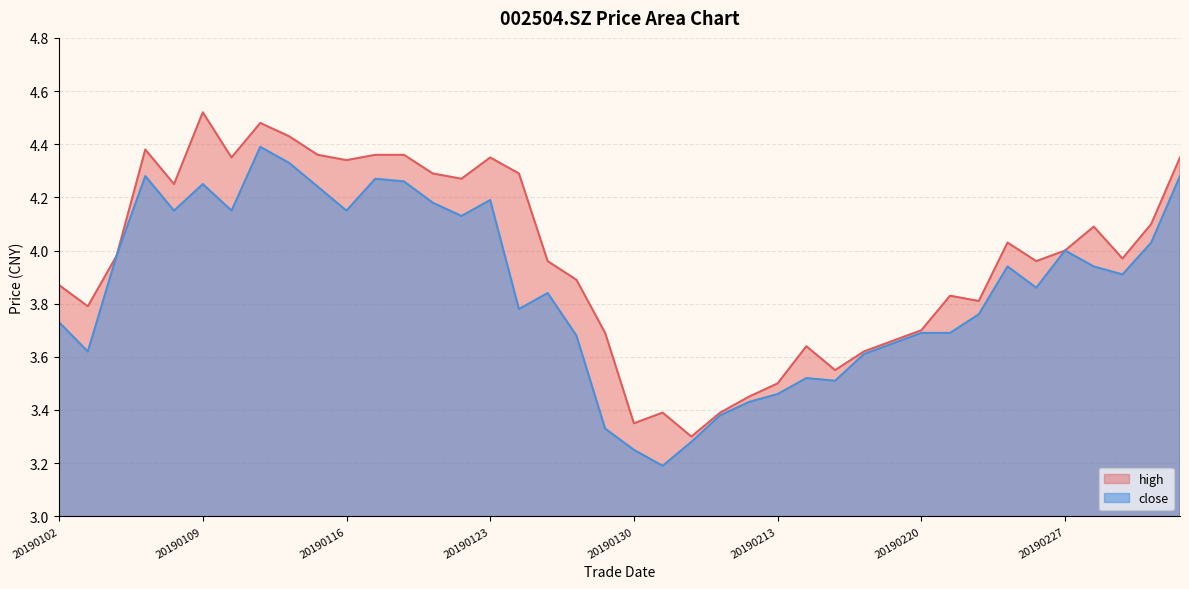

List the series in order of their peak value, highest first.

high, close